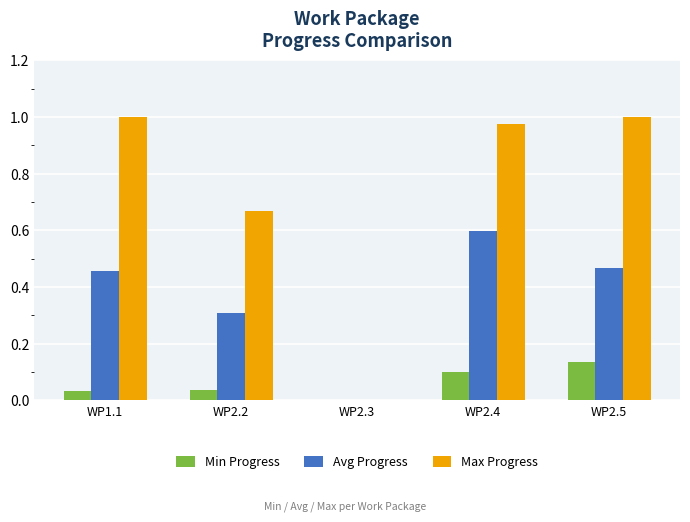

The Max Progress series shows 1.0 at WP1.1. True or false?

True